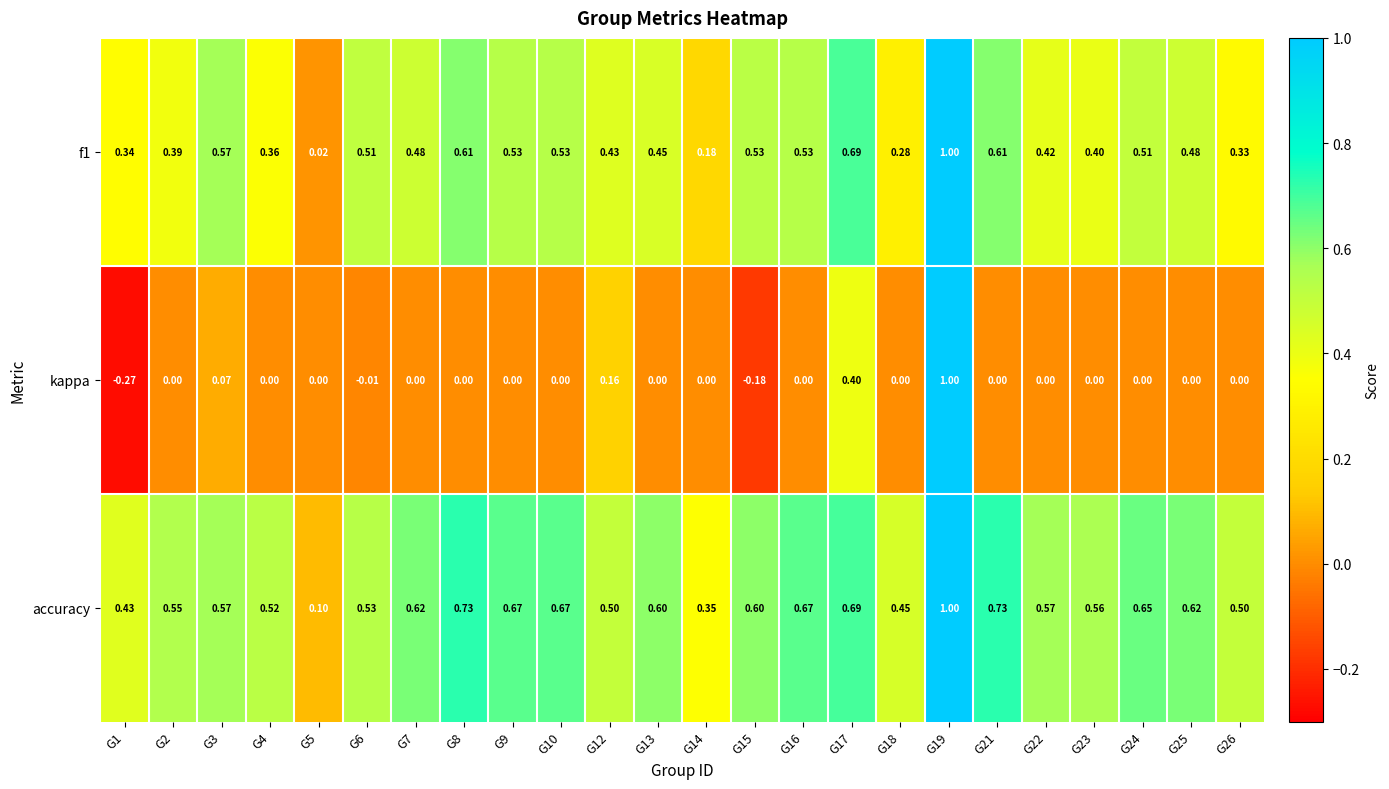

Rank the series at G21 from lowest to highest value.

kappa, f1, accuracy